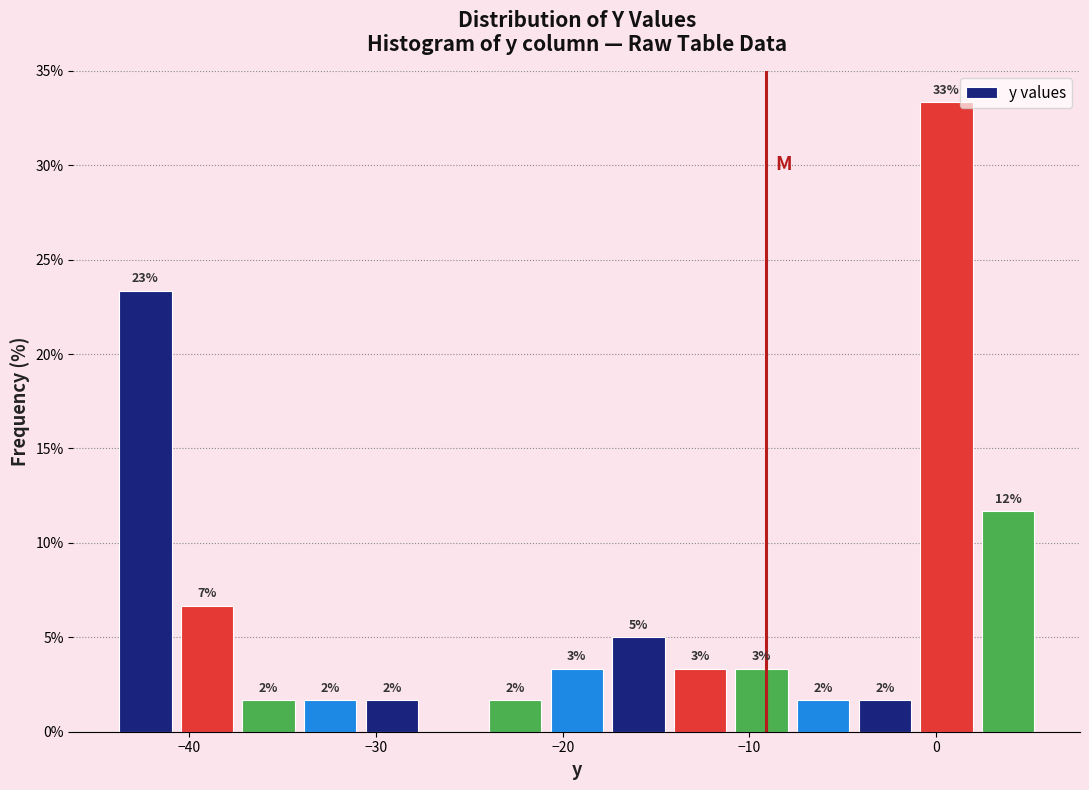

Around what value on the x-axis is the tallest bar? Give the approximate position of its centre, as read against the axis.

1